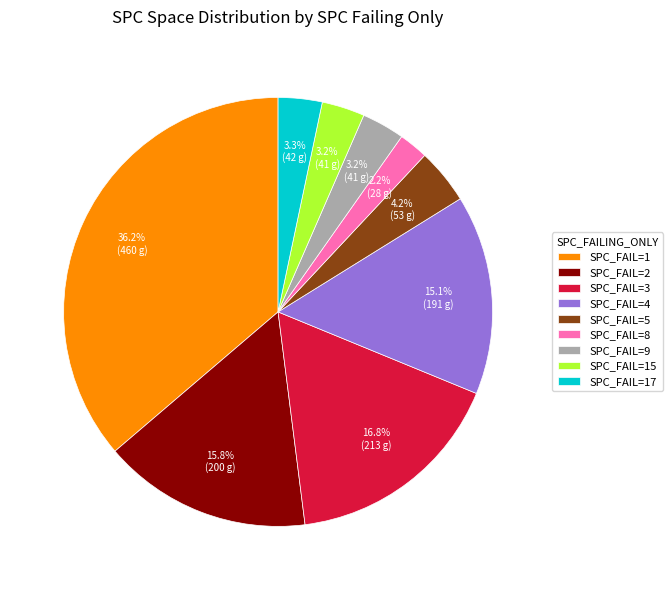

Which has a higher value, SPC_FAIL=5 or SPC_FAIL=1?

SPC_FAIL=1